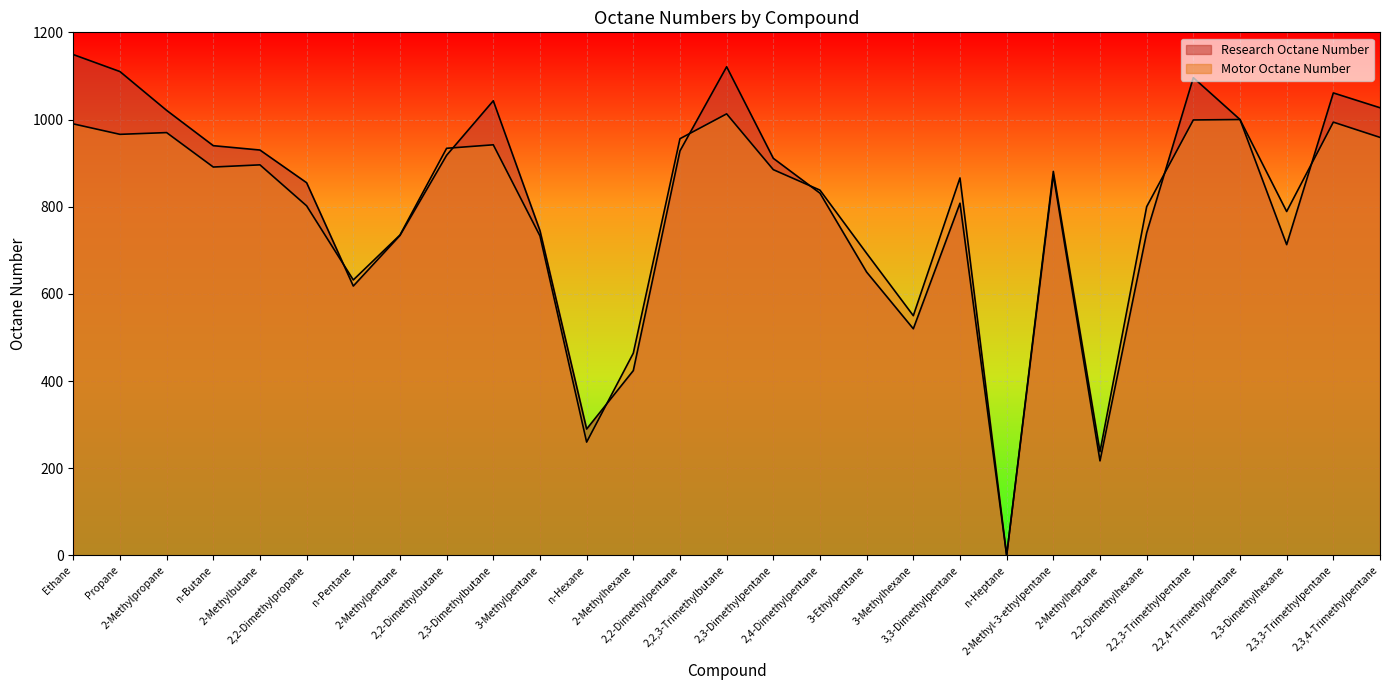

What is the difference between the maximum and minimum values in the Motor Octane Number series?

1013